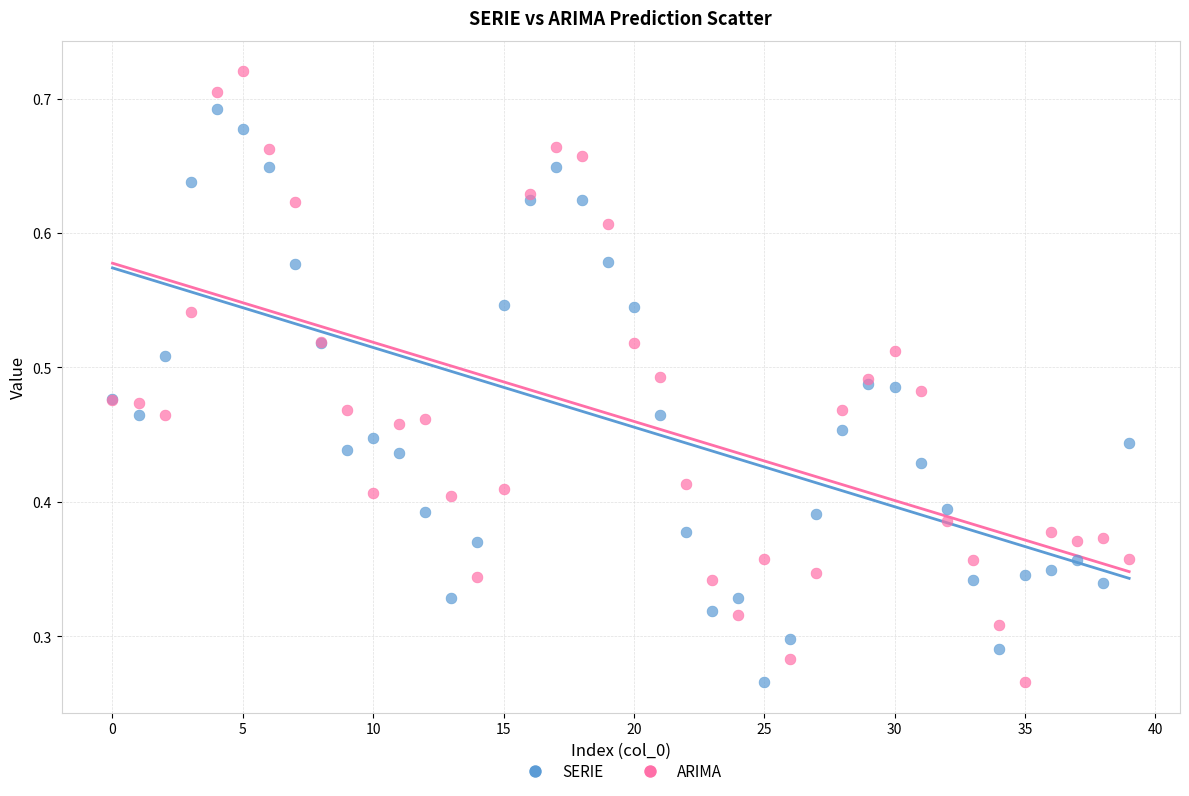

Which series contains the highest Y value?

ARIMA